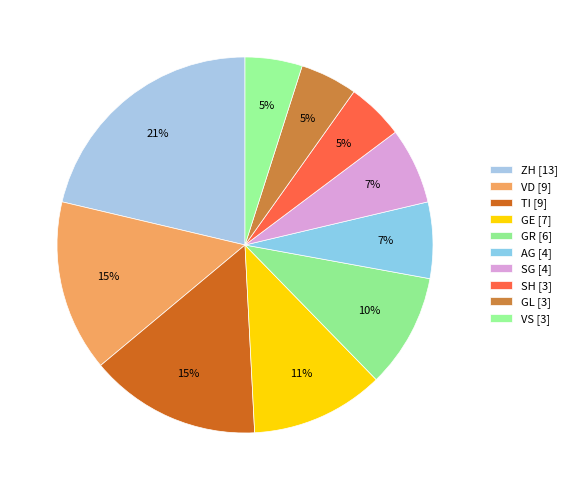

To the nearest percent, what is the difference between the largest and smallest slice percentages?

16%